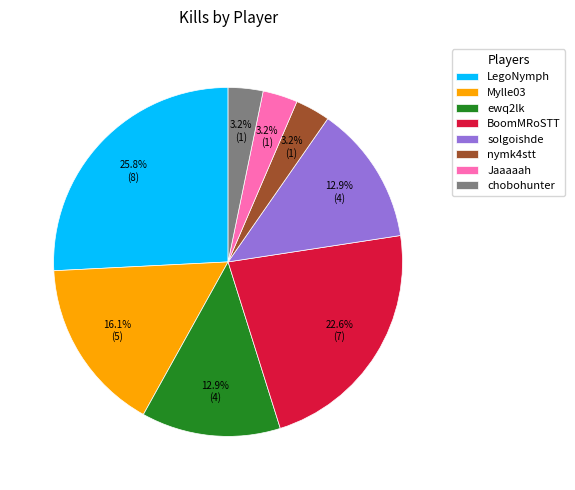

Count the number of slices in the pie.

8